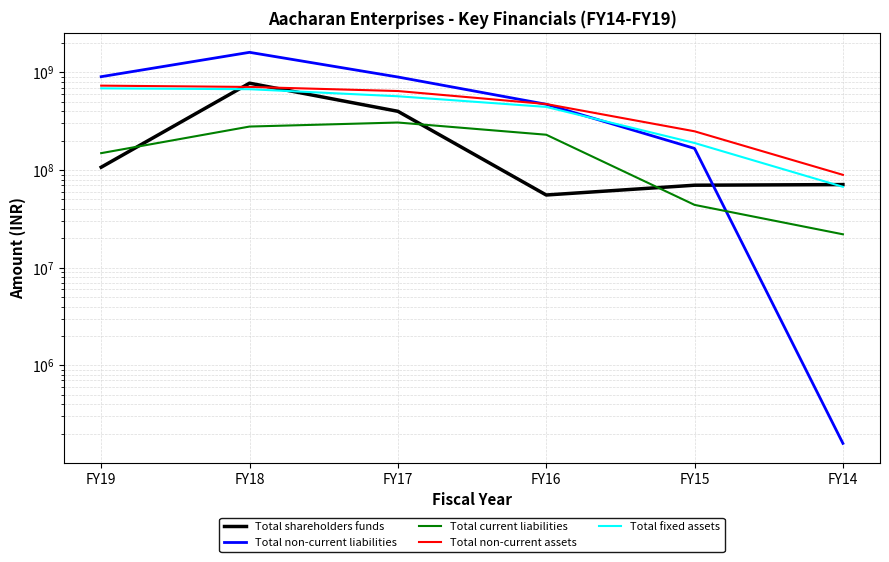

At FY17, list the series in order from smallest to largest.

Total current liabilities, Total shareholders funds, Total fixed assets, Total non-current assets, Total non-current liabilities